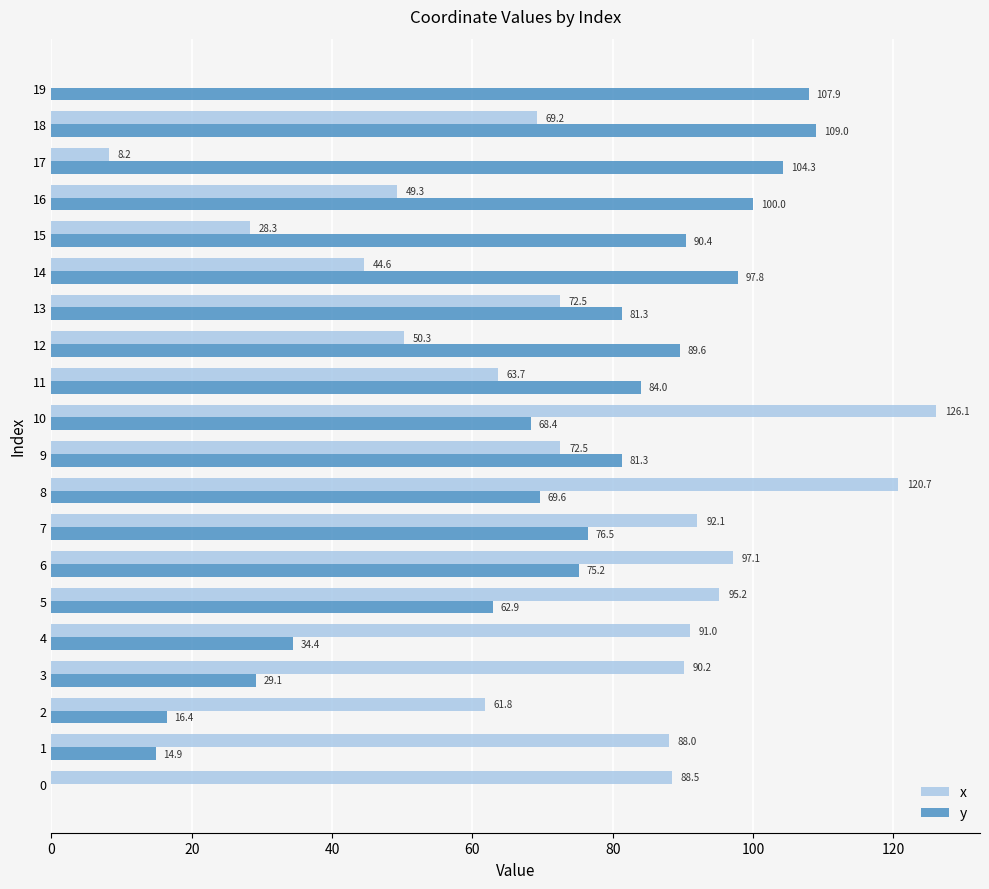

At which label does x reach its peak?

10